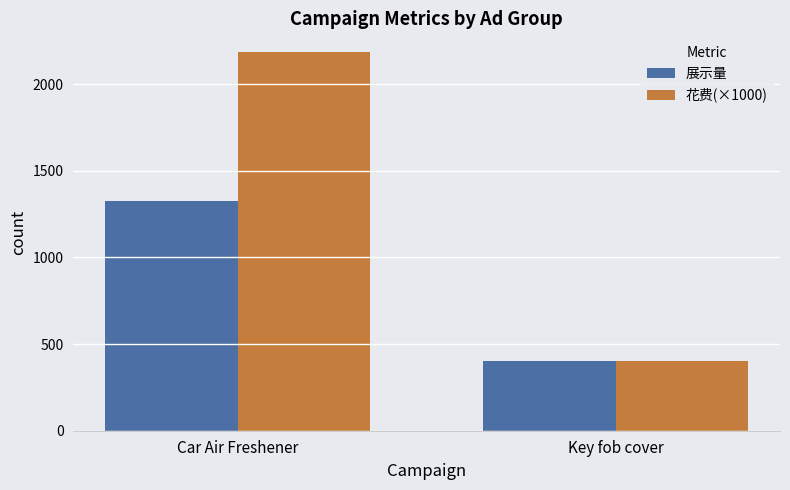

Where is 展示量 nearest to the value 863?

Key fob cover